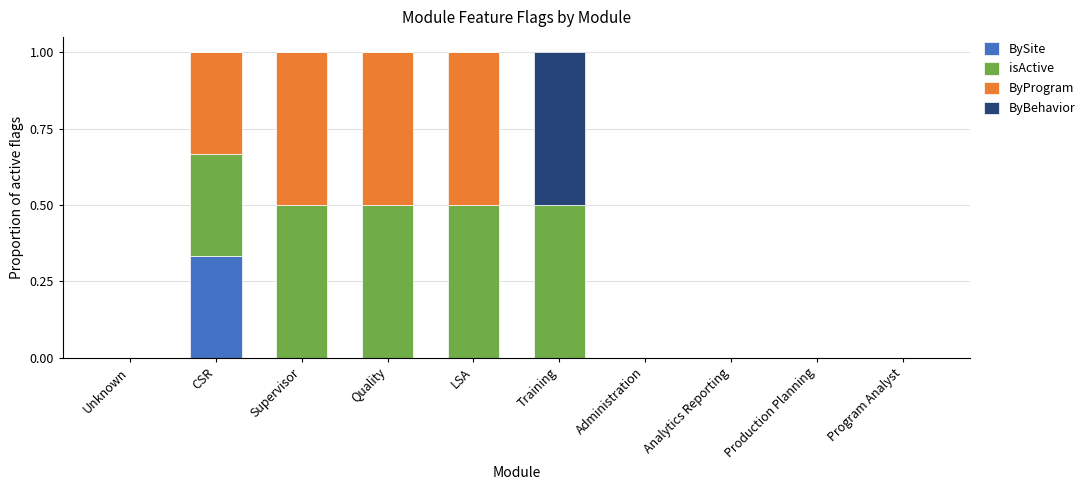

What is the total value across all series at LSA?

1.0